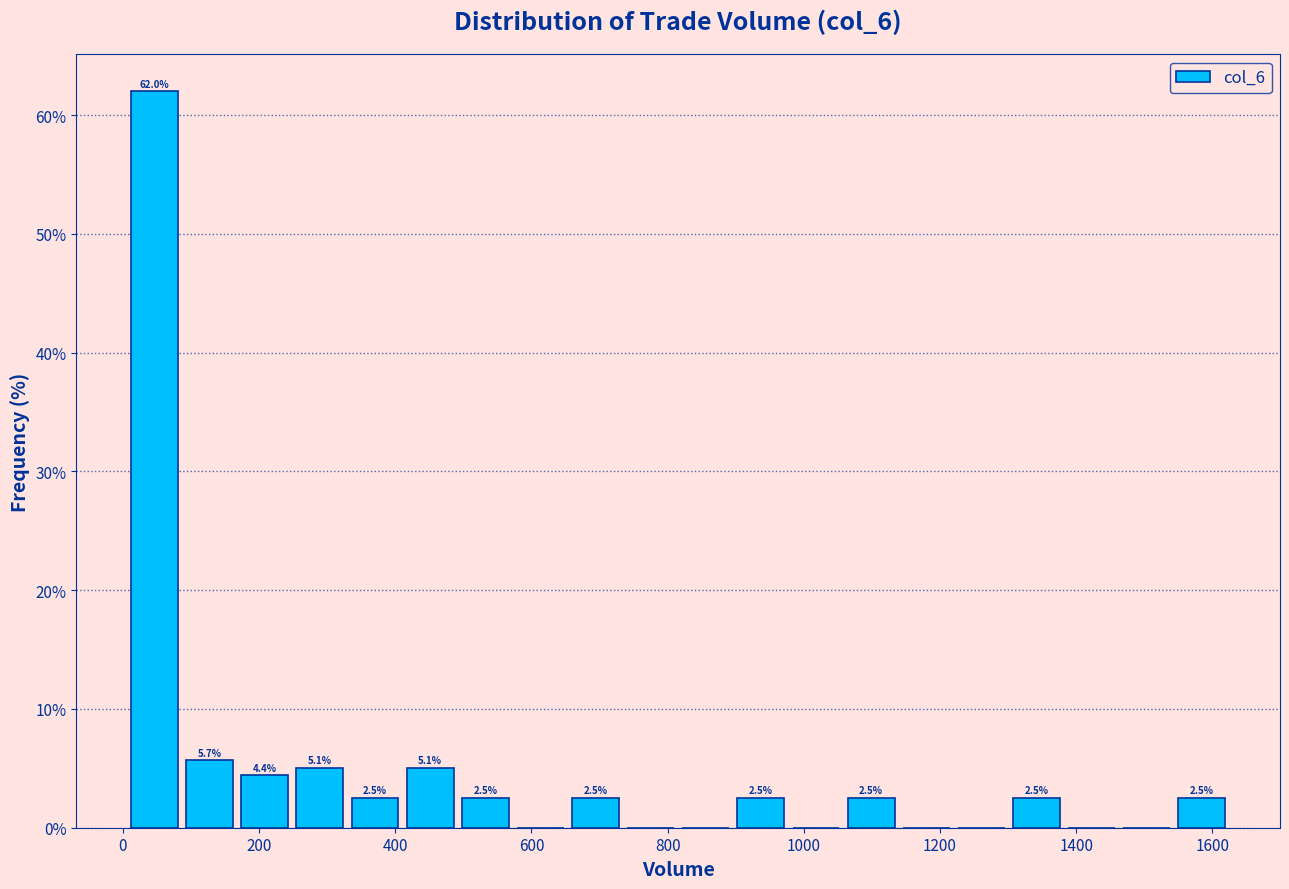

Which range on the x-axis has the tallest bar?

0 to 80